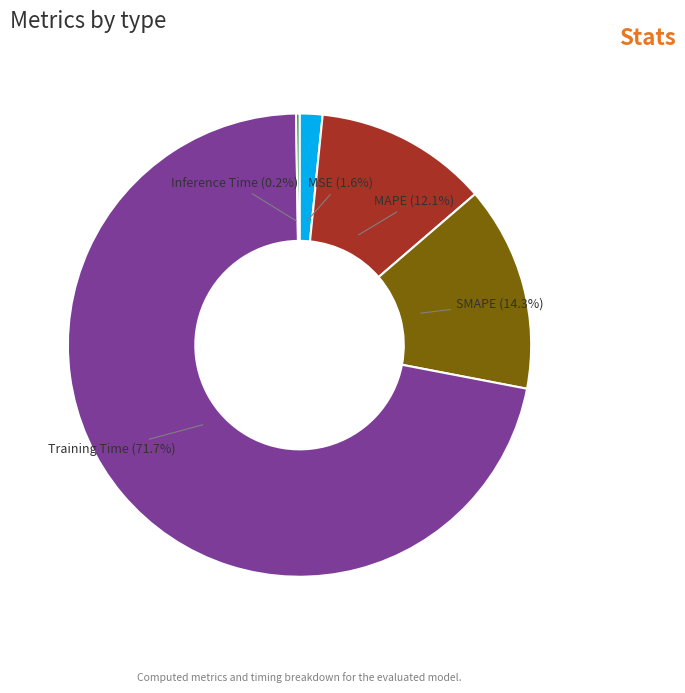

Between SMAPE and MAPE, which is larger?

SMAPE